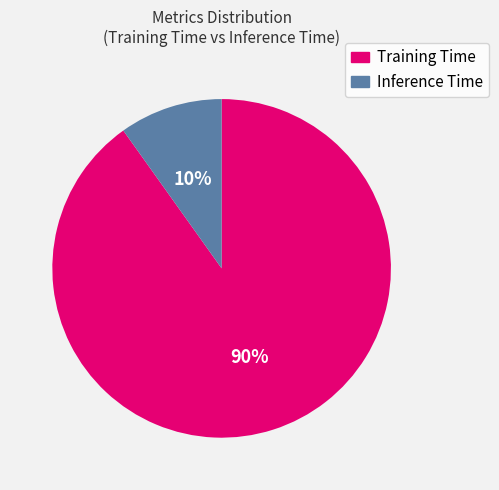

To the nearest percent, what portion does Training Time represent?

90%